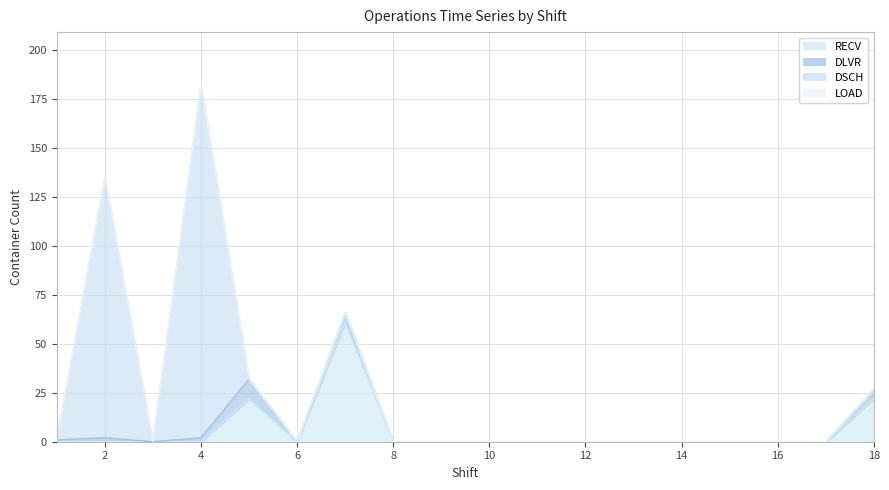

How many positive values does the DSCH series have?

2